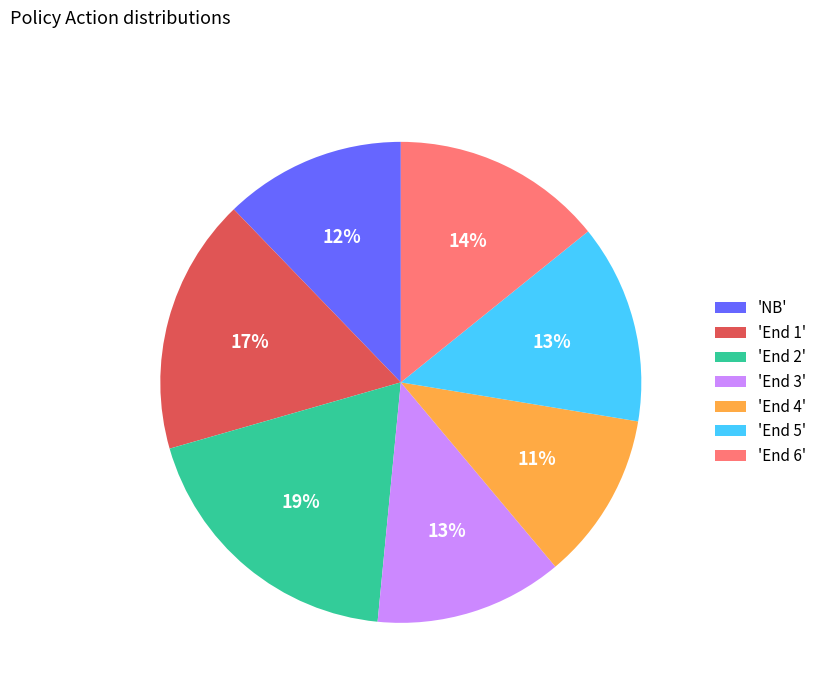

Is it true that 'End 5' is 1% of the pie?

False